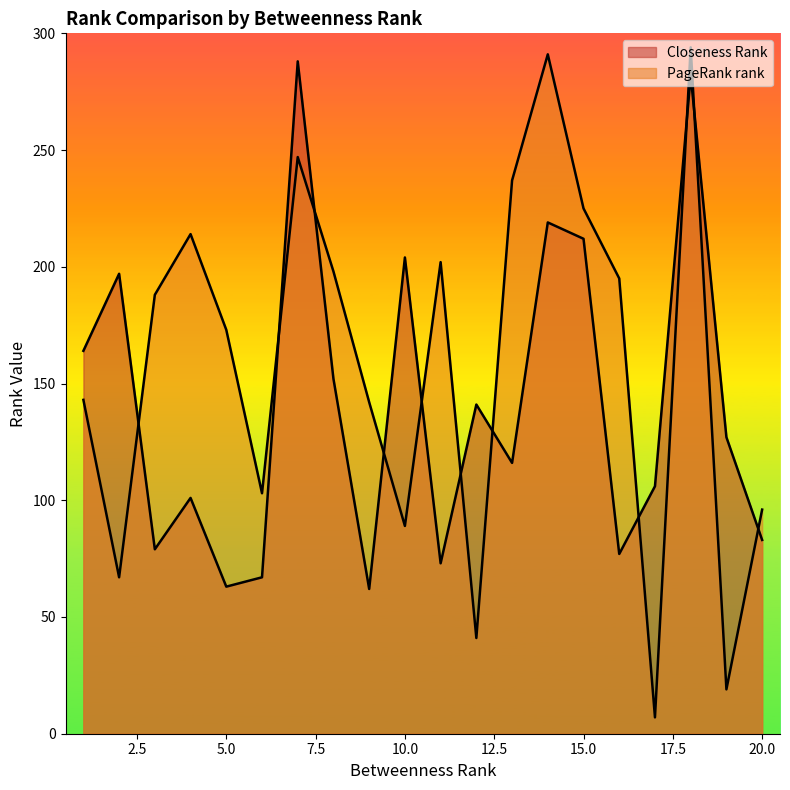

The PageRank rank series shows 67 at 2. True or false?

True